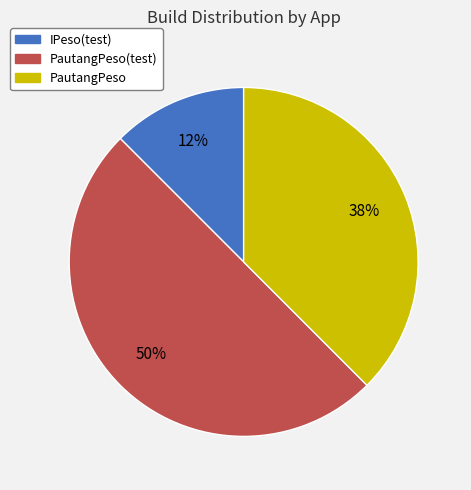

To the nearest percent, what percentage of the pie is PautangPeso(test)?

50%